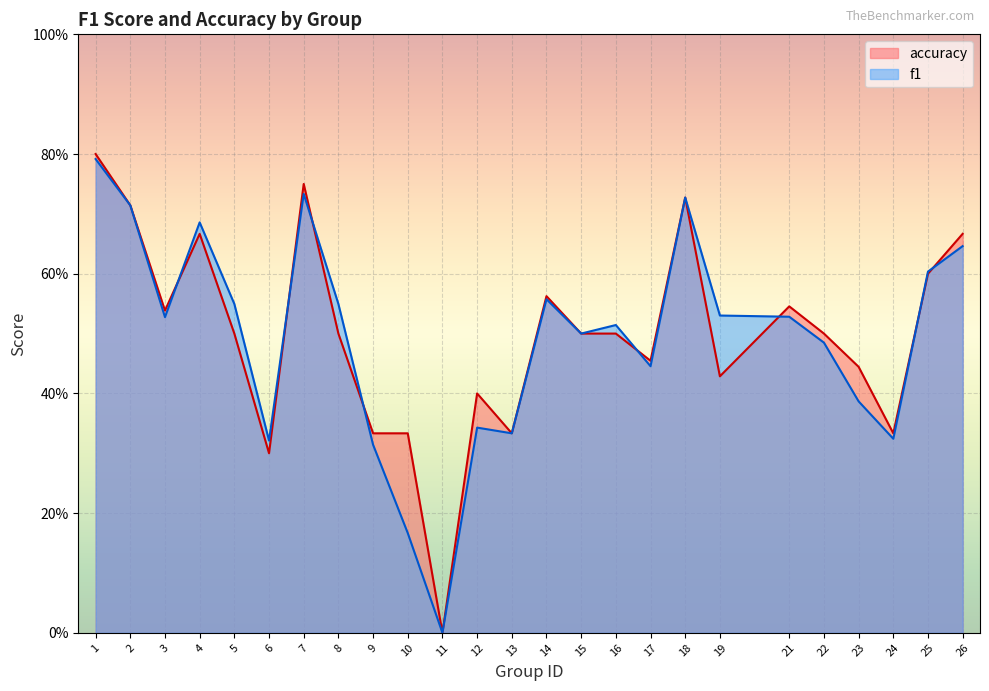

In f1, how many points are higher than both neighbors (excluding endpoints)?

6